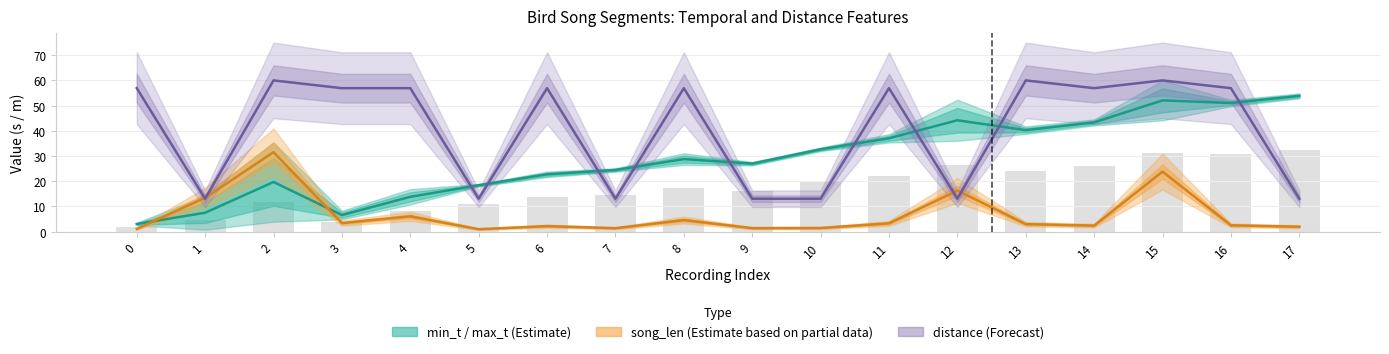

How many values in the song_len series are below 2?

6